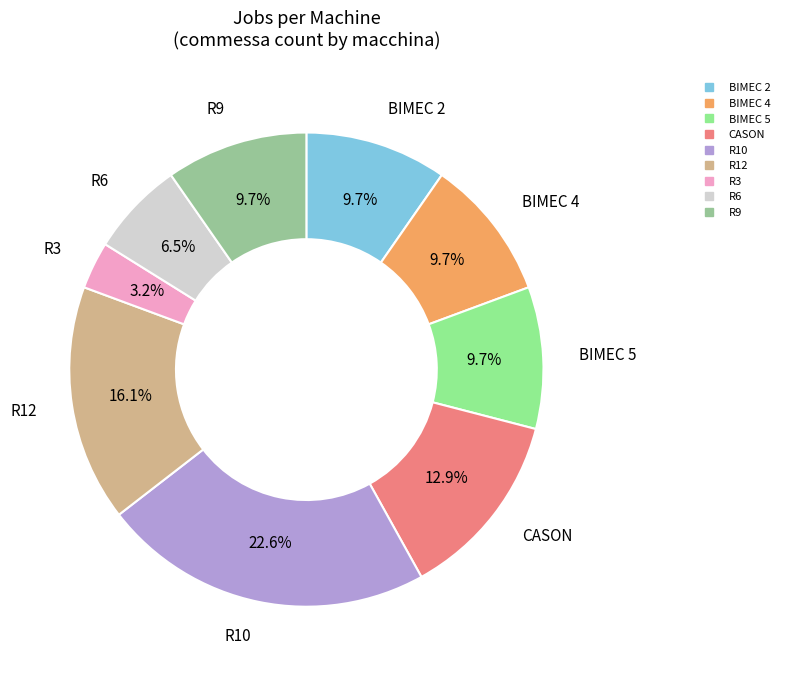

Is there any slice that represents more than half of the pie?

No